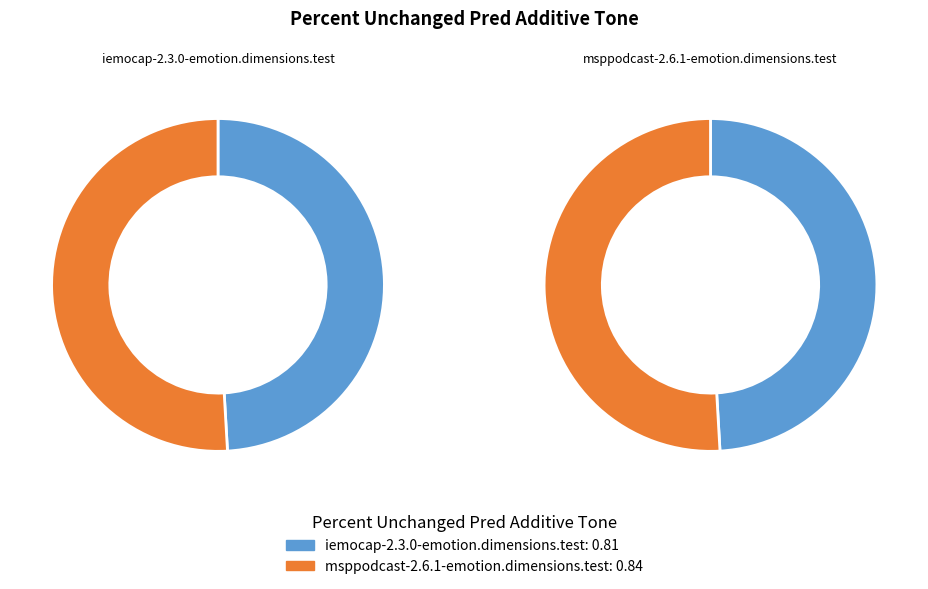

What percentage is NOT represented by iemocap-2.3.0-emotion.dimensions.test?

50.9%